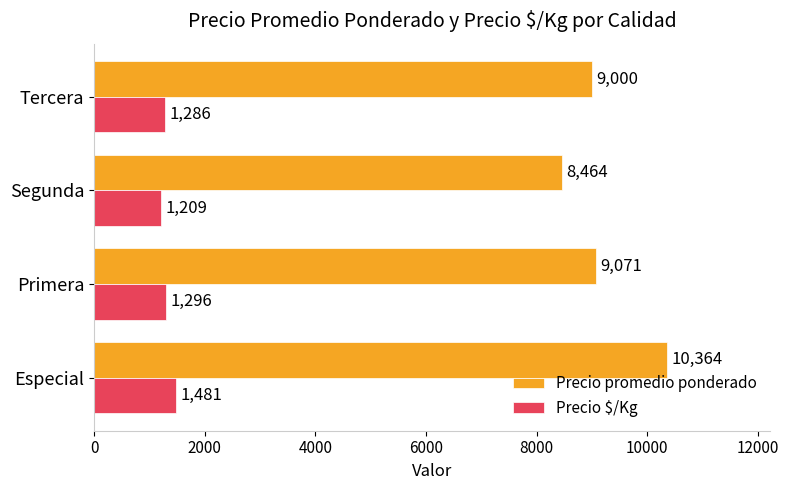

Rank the series by their maximum value, from highest to lowest.

Precio promedio ponderado, Precio $/Kg